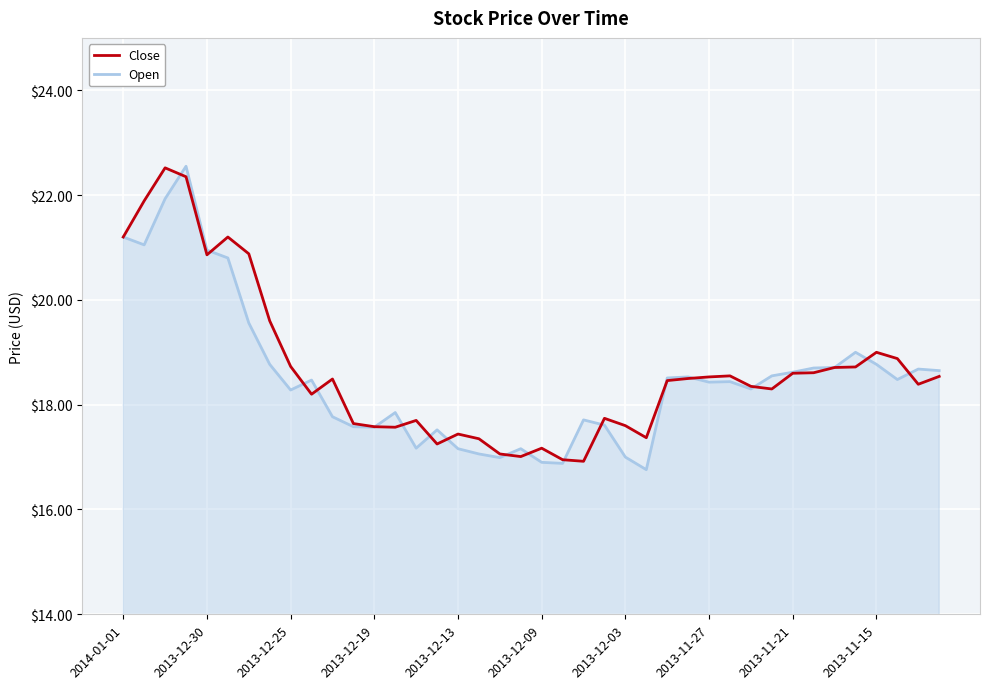

Where does the Open series first go above 18?

2014-01-01